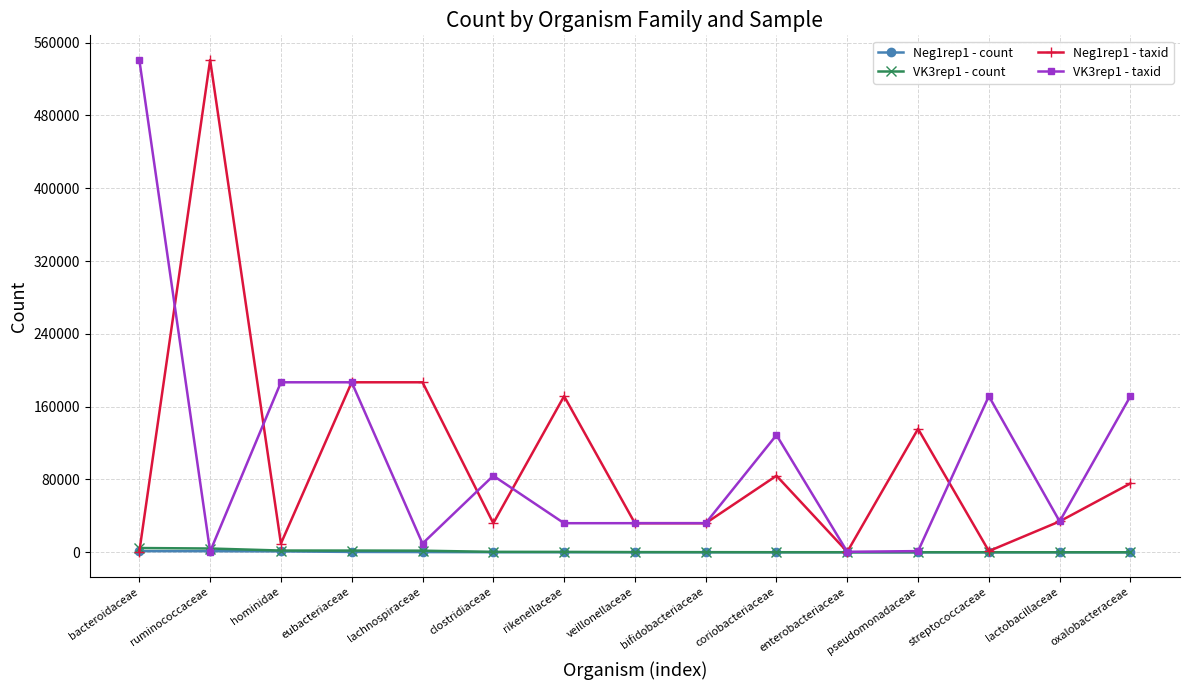

Between which two adjacent categories do Neg1rep1 - taxid and VK3rep1 - count first intersect?

bacteroidaceae and ruminococcaceae